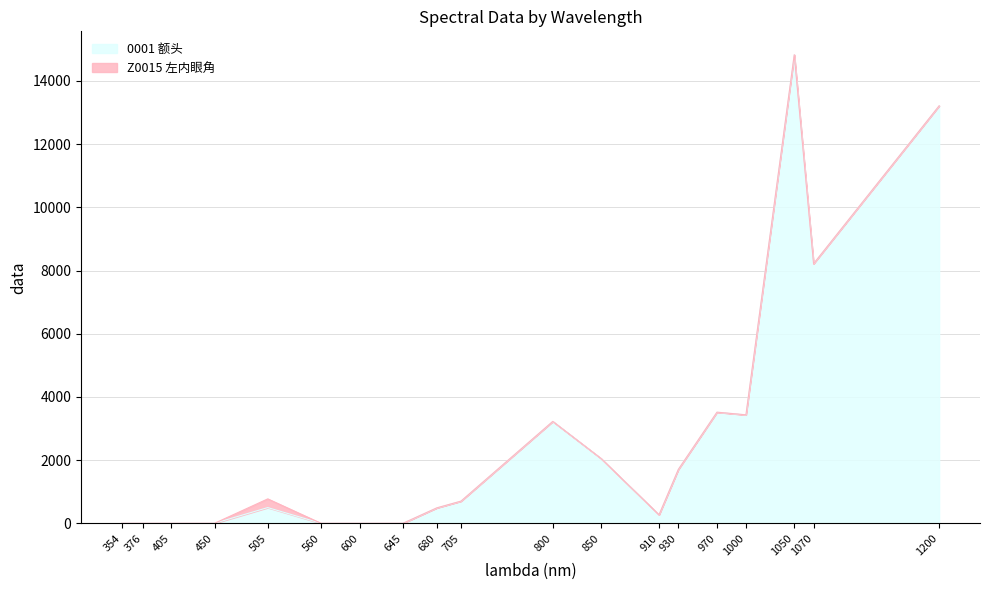

What is the difference between the maximum and minimum values?

14829